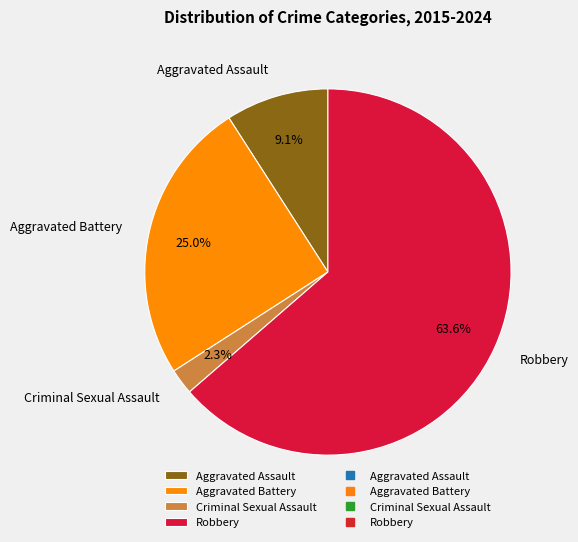

Which has a higher value, Robbery or Criminal Sexual Assault?

Robbery